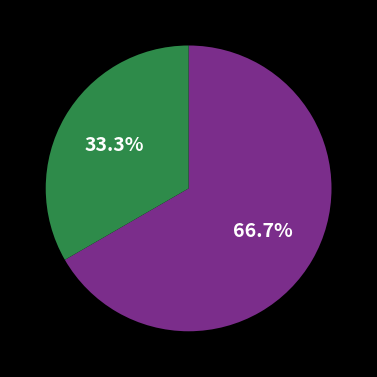

Is there any slice that represents more than half of the pie?

Yes